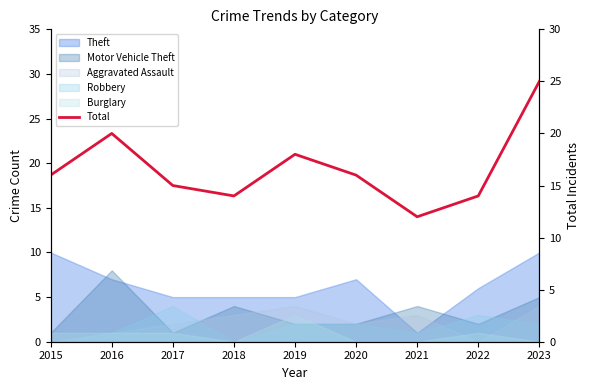

What is the ratio of the value at 2023 to the value at 2020?

1.6